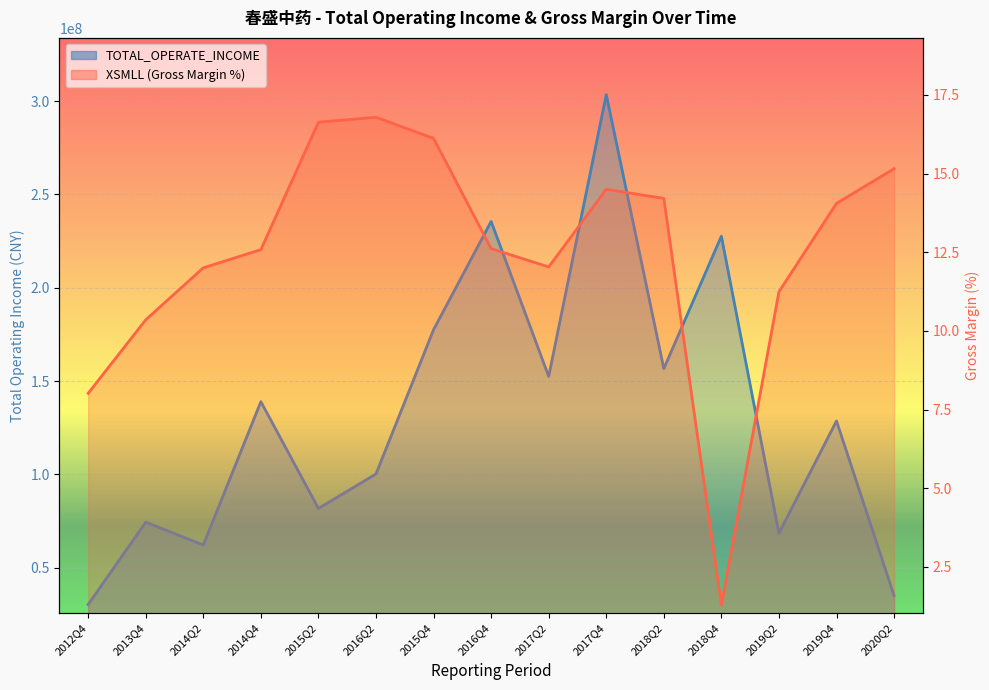

True or false: XSMLL has a value of 14.1 at 2019Q4.

True